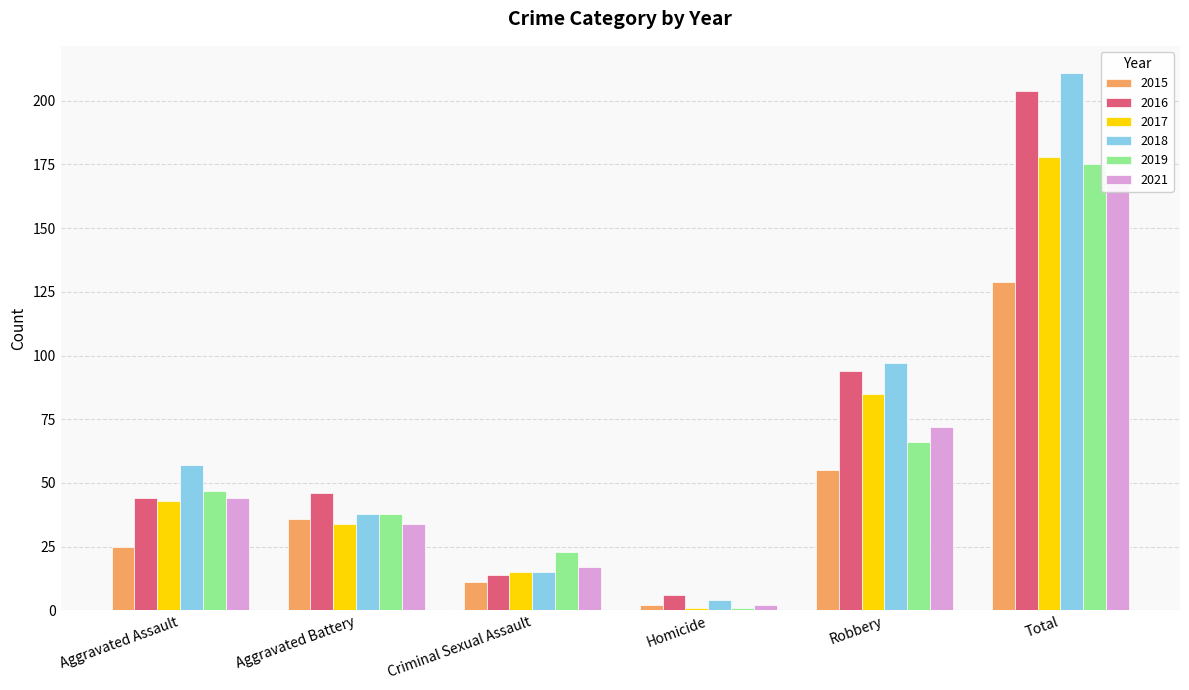

How many bars are there in total?

36